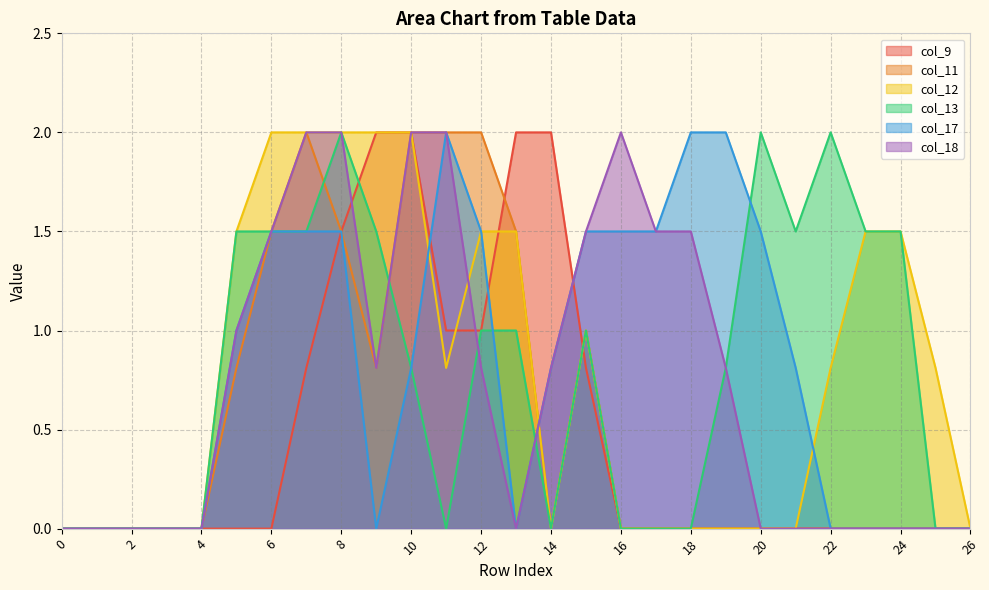

What is the value of the col_9 point at the 16th from the left?

0.8